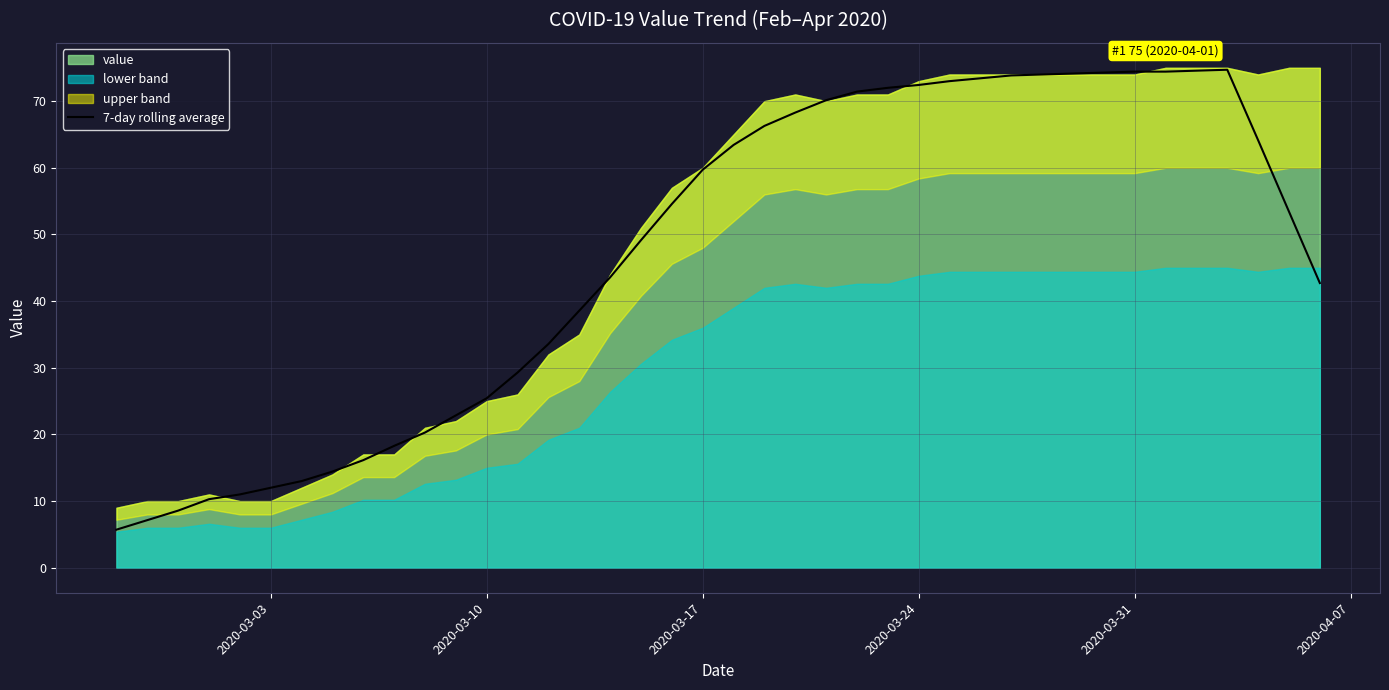

What is the smallest value displayed?

5.7